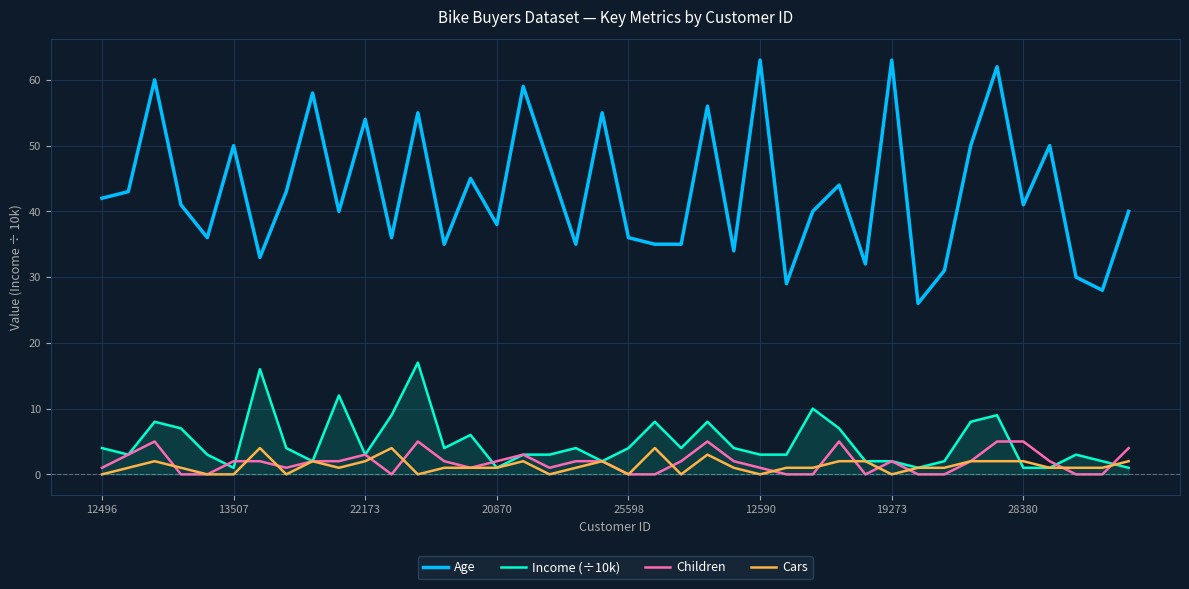

Reading left to right, what are all the values shown in this chart?

Age: 42	43	60	41	36	50	33	43	58	40	54	36	55	35	45	38	59	47	35	55	36	35	35	56	34	63	29	40	44	32	63	26	31	50	62	41	50	30	28	40
Income (÷10k): 4	3	8	7	3	1	16	4	2	12	3	9	17	4	6	1	3	3	4	2	4	8	4	8	4	3	3	10	7	2	2	1	2	8	9	1	1	3	2	1
Children: 1	3	5	0	0	2	2	1	2	2	3	0	5	2	1	2	3	1	2	2	0	0	2	5	2	1	0	0	5	0	2	0	0	2	5	5	2	0	0	4
Cars: 0	1	2	1	0	0	4	0	2	1	2	4	0	1	1	1	2	0	1	2	0	4	0	3	1	0	1	1	2	2	0	1	1	2	2	2	1	1	1	2